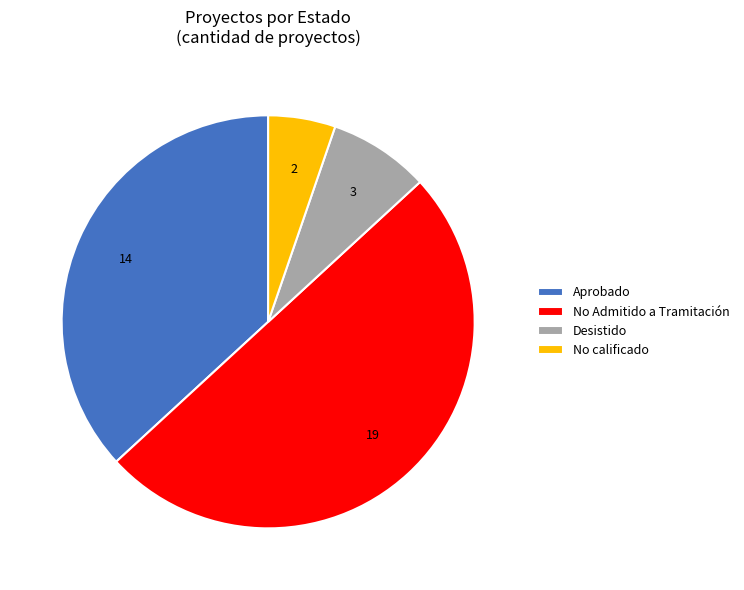

Between Aprobado and Desistido, which is larger?

Aprobado